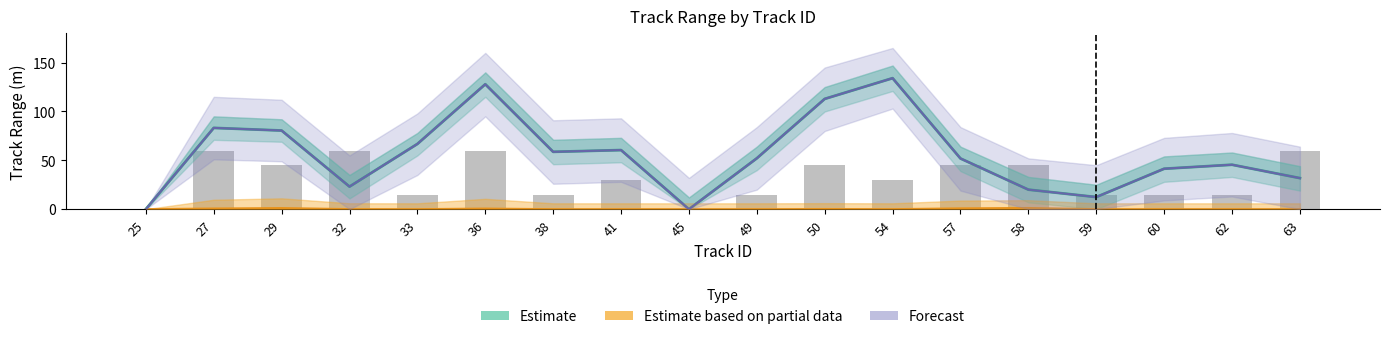

Reading left to right, extract all data points from this chart.

Estimate: 25=0.0	27=83.2	29=80.5	32=23.1	33=66.8	36=127.9	38=58.7	41=60.5	45=0.0	49=52.1	50=112.9	54=134.1	57=51.9	58=20.0	59=12.4	60=41.4	62=45.5	63=31.8
Estimate based on partial data: 25=0.0	27=0.7	29=1.1	32=0.1	33=0.0	36=0.6	38=0.0	41=0.0	45=0.0	49=0.0	50=0.1	54=0.0	57=0.8	58=1.2	59=0.0	60=0.0	62=0.0	63=0.0
Forecast: 25=0.0	27=83.2	29=80.5	32=23.1	33=66.8	36=127.9	38=58.7	41=60.5	45=0.0	49=52.1	50=112.9	54=134.1	57=51.9	58=20.0	59=12.4	60=41.4	62=45.5	63=31.8